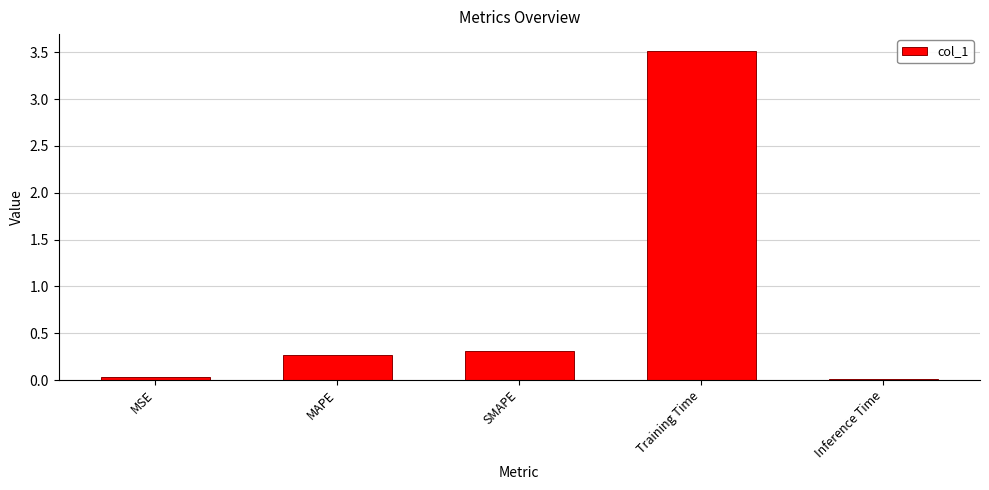

How many bars are there in total?

5